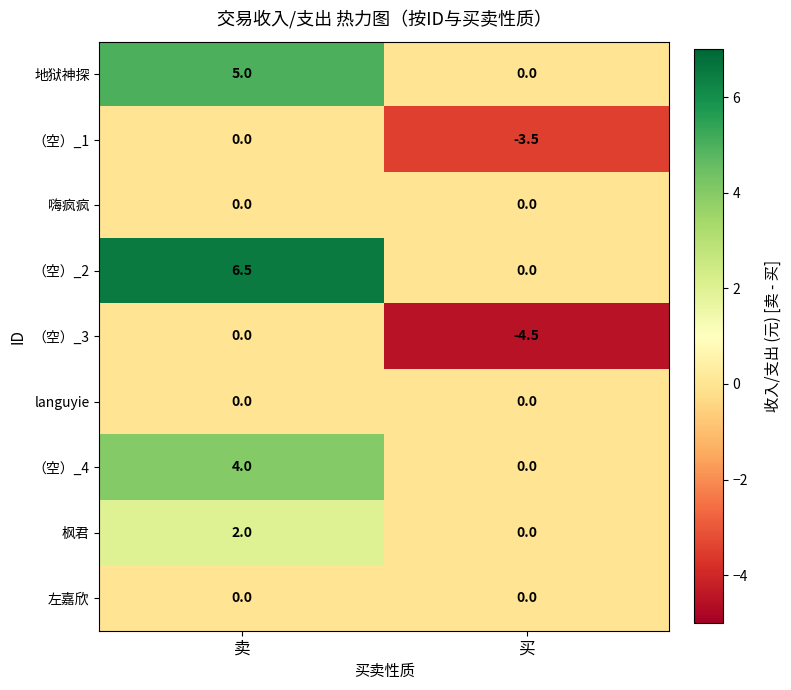

Is it true that 枫君 equals 2.0 at 卖?

True